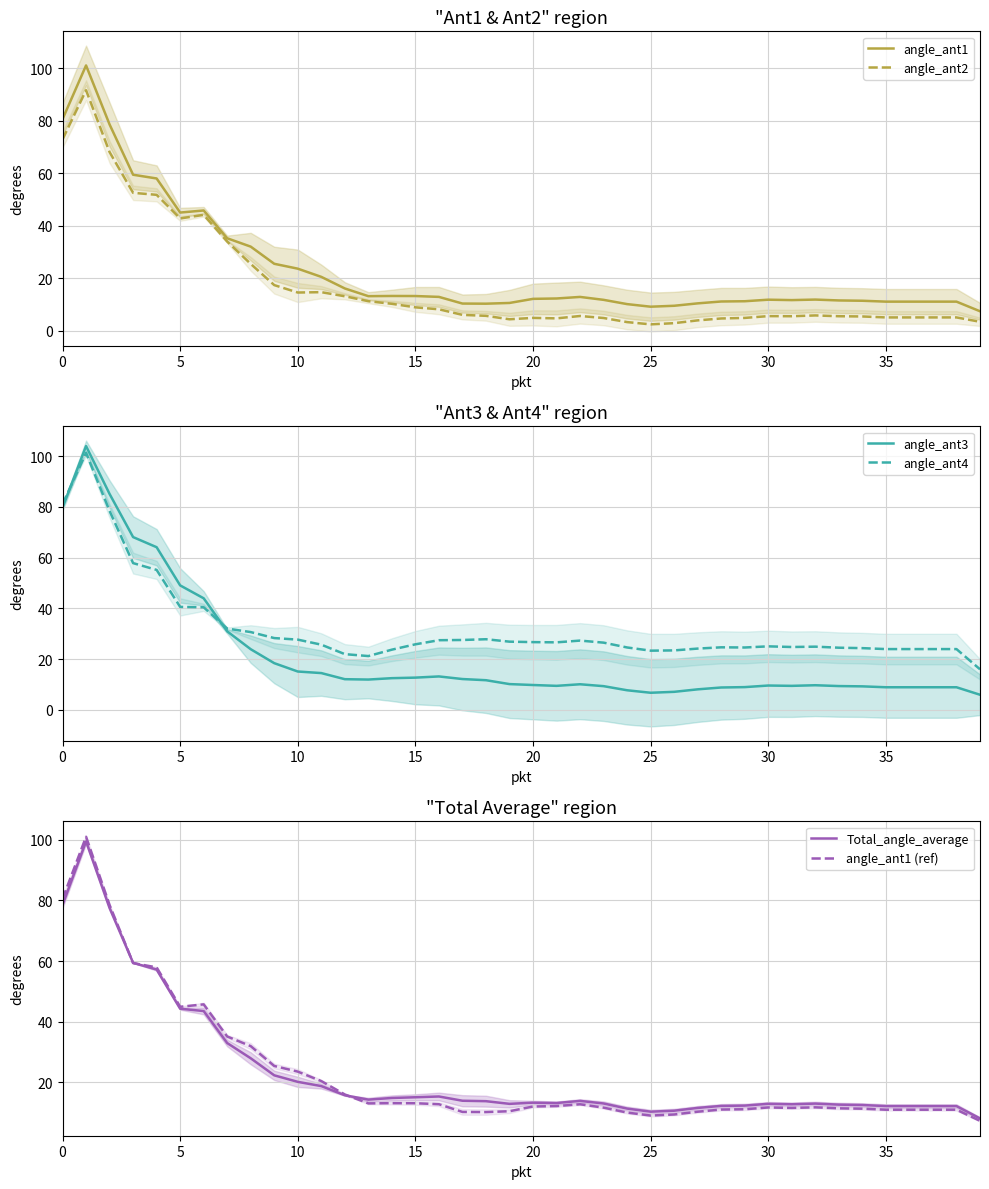

What is the difference between the angle_ant4 values at 29 and 10?

3.1